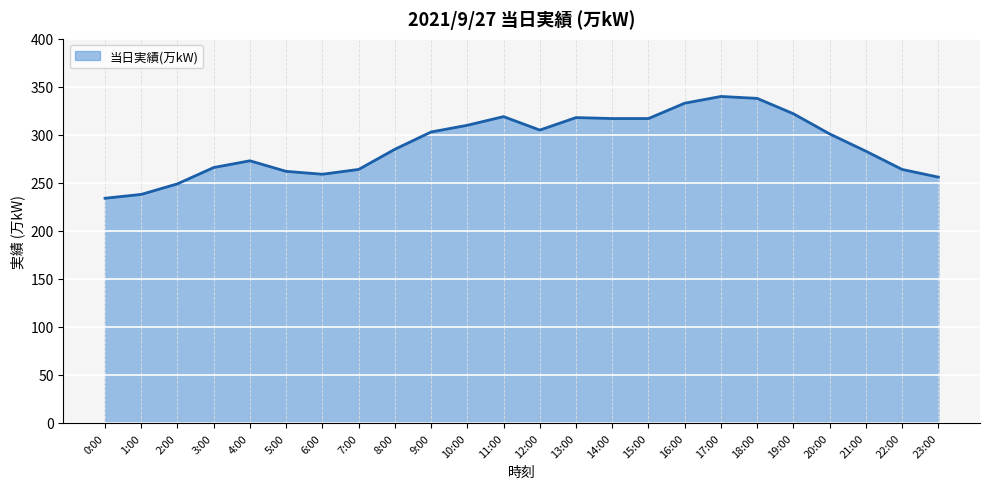

What is the smallest value displayed?

234